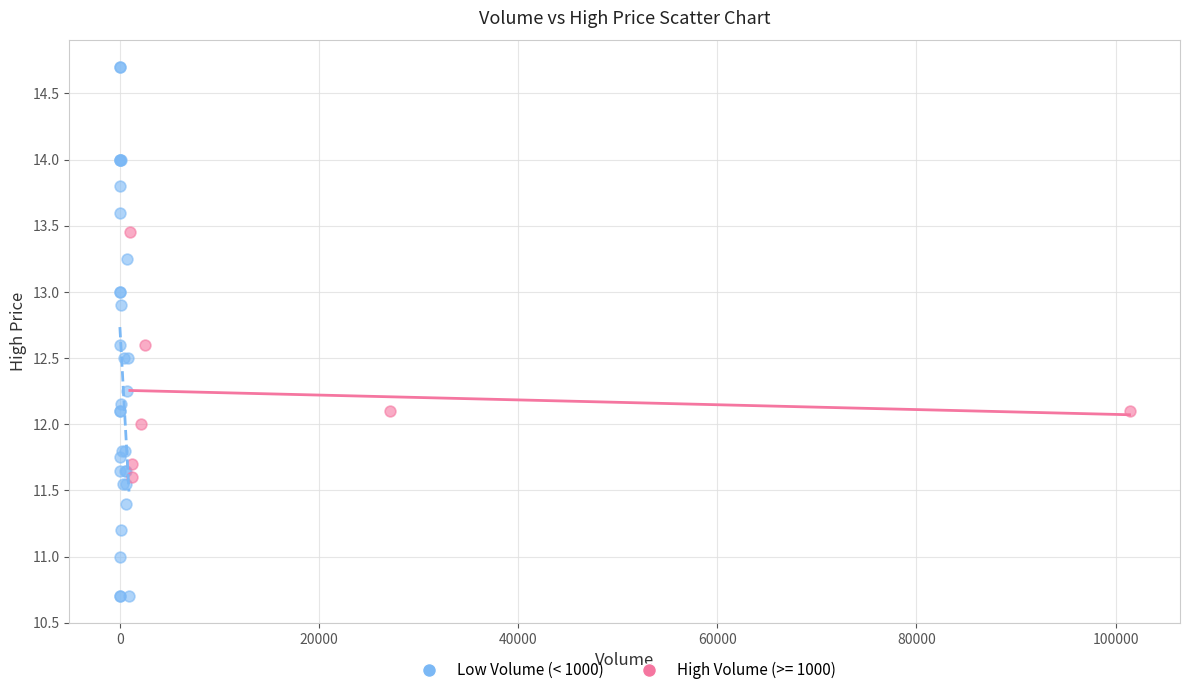

Which series contains the highest Y value?

Low Volume (< 1000)